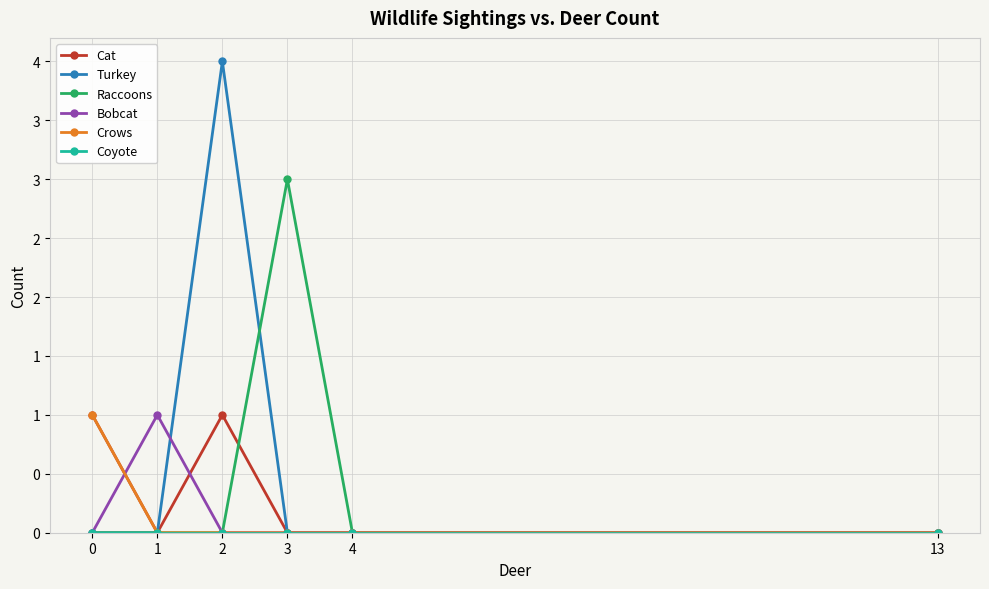

Reading left to right, what are all the values shown in this chart?

Cat: 1	0	1	0	0	0
Turkey: 0	0	4	0	0	0
Raccoons: 0	0	0	3	0	0
Bobcat: 0	1	0	0	0	0
Crows: 1	0	0	0	0	0
Coyote: 0	0	0	0	0	0